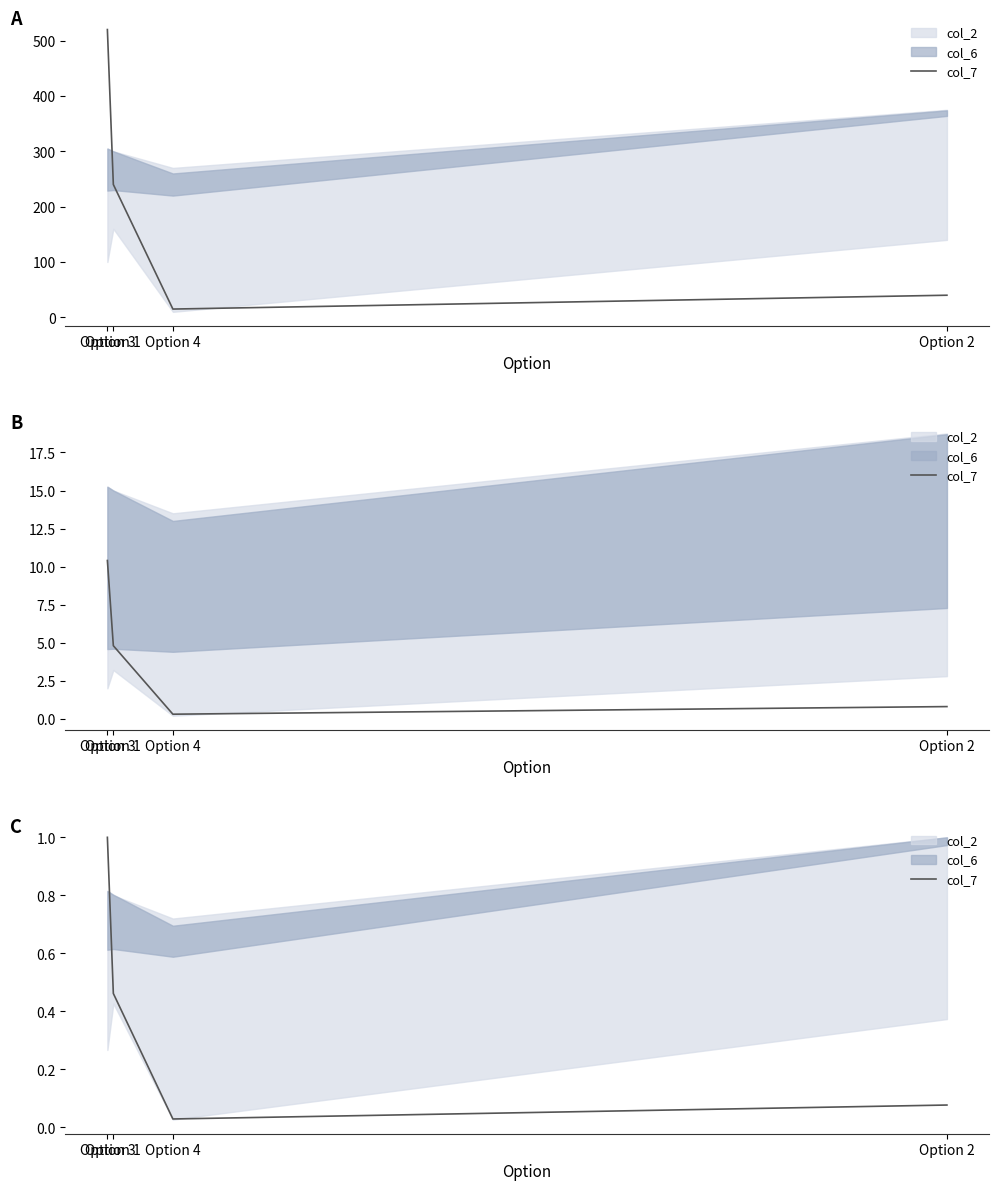

Does the chart have visible grid lines?

No